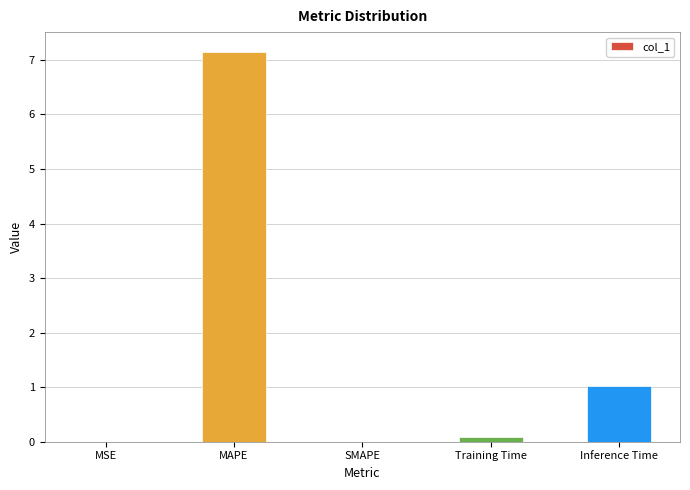

Are the bars grouped side by side (vs. stacked)?

No